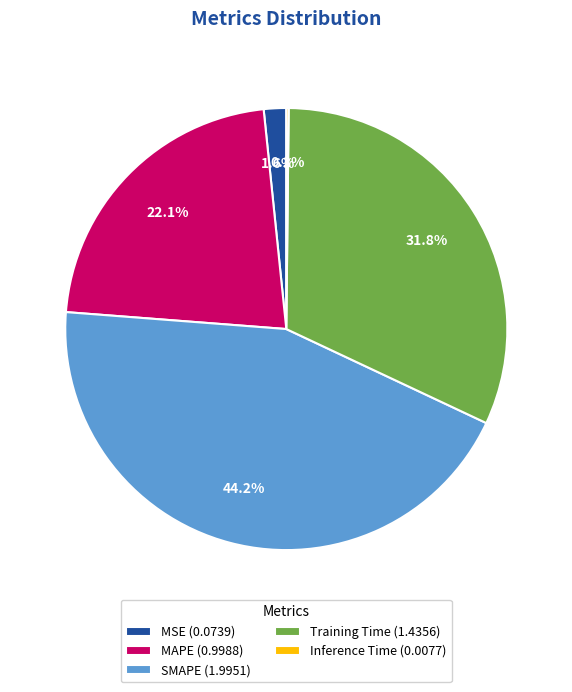

Does any single category account for the majority?

No